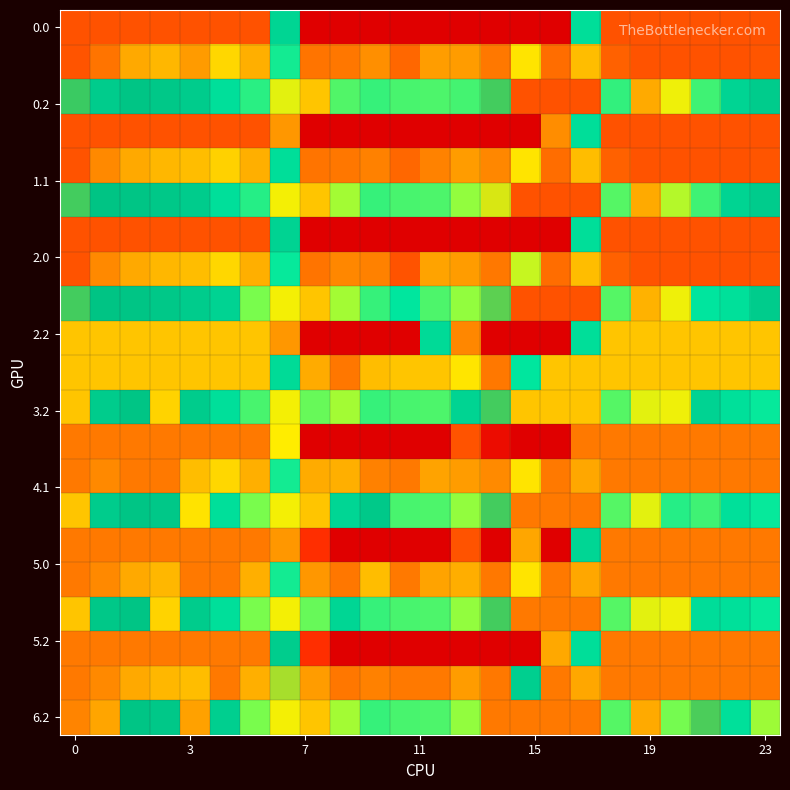

Which series has the largest range (max minus min)?

row_0